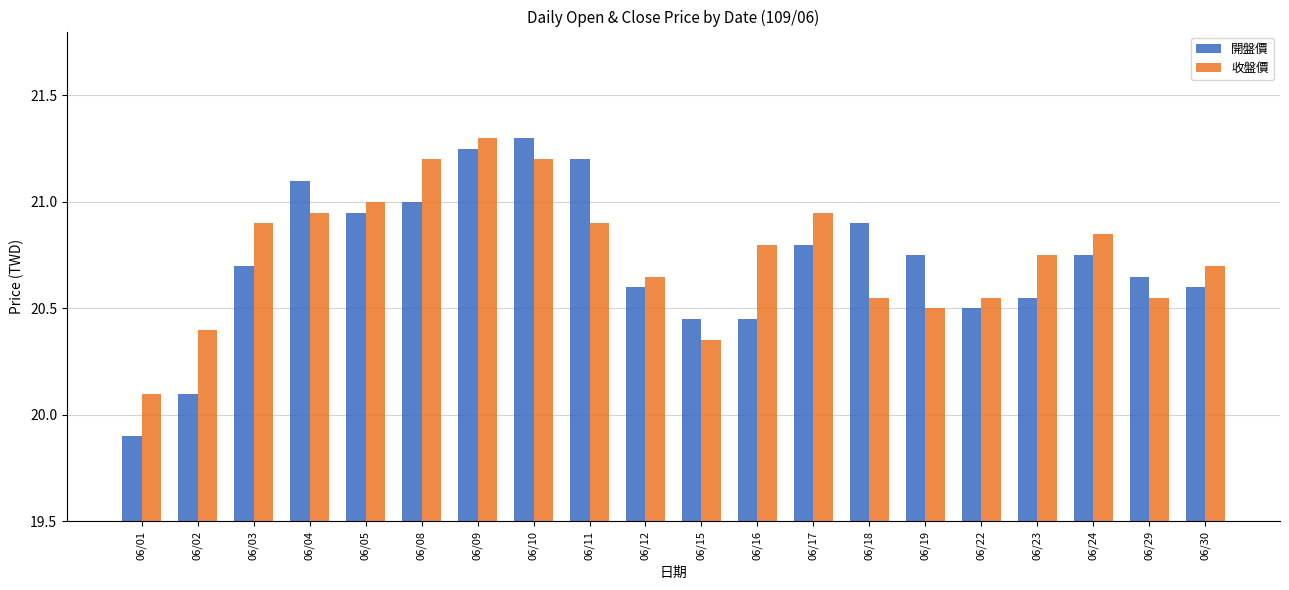

What is the sum of all 開盤價 values?

414.5